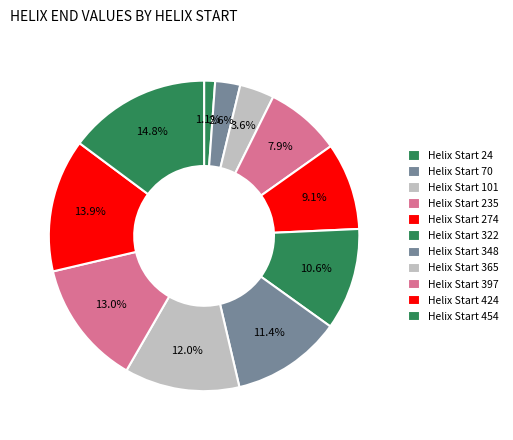

How many segments does this pie chart have?

11